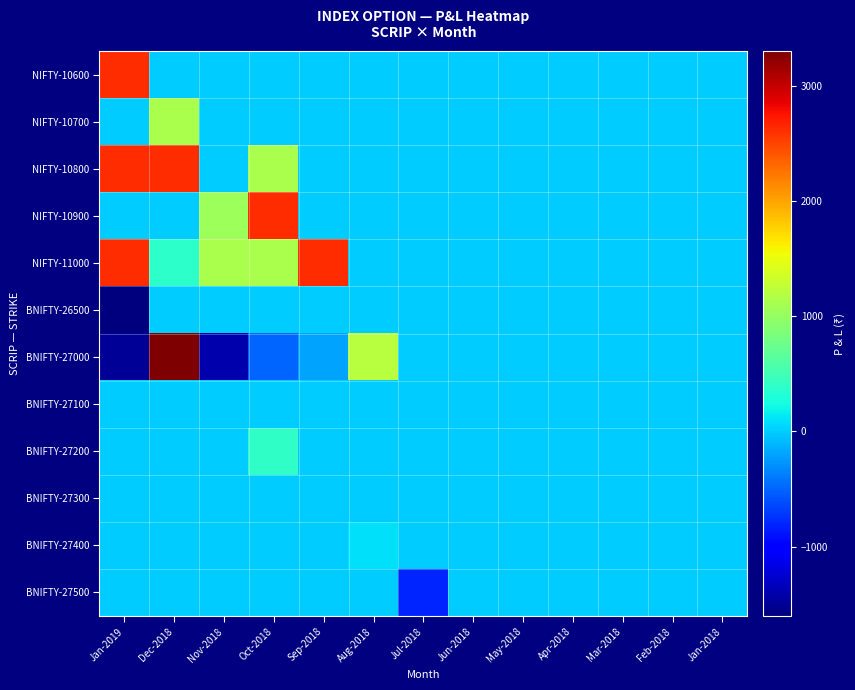

At Dec-2018, list the series in order from largest to smallest.

BNIFTY-27000, NIFTY-10800, NIFTY-10700, NIFTY-11000, NIFTY-10600, NIFTY-10900, BNIFTY-26500, BNIFTY-27100, BNIFTY-27200, BNIFTY-27300, BNIFTY-27400, BNIFTY-27500